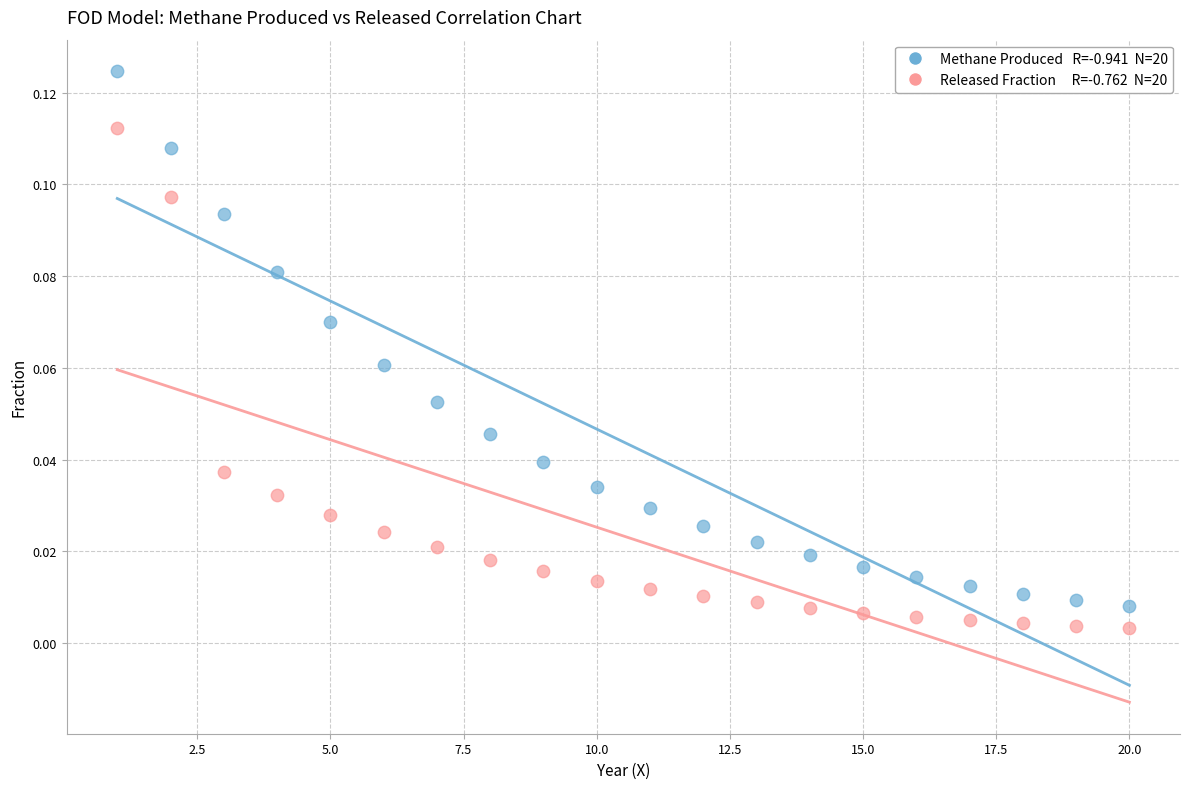

Across all data points, what is the range of X values (max minus min)?

19.0